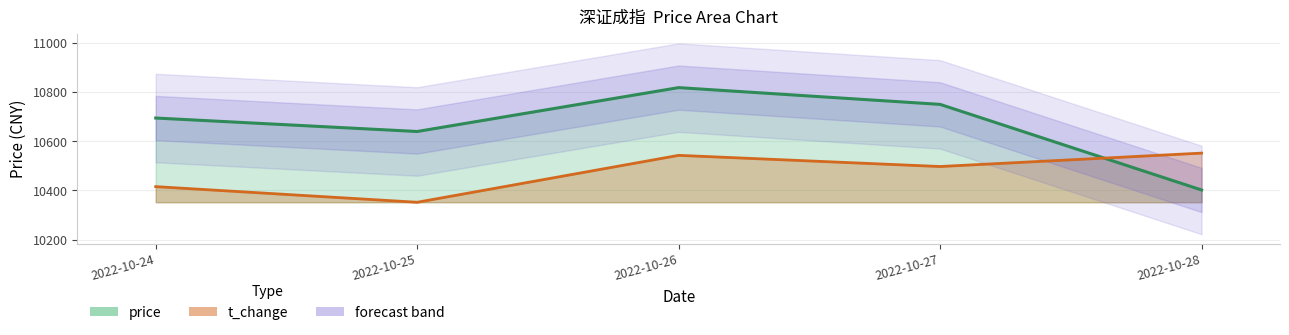

At which label does t_change first exceed 10497?

2022-10-26